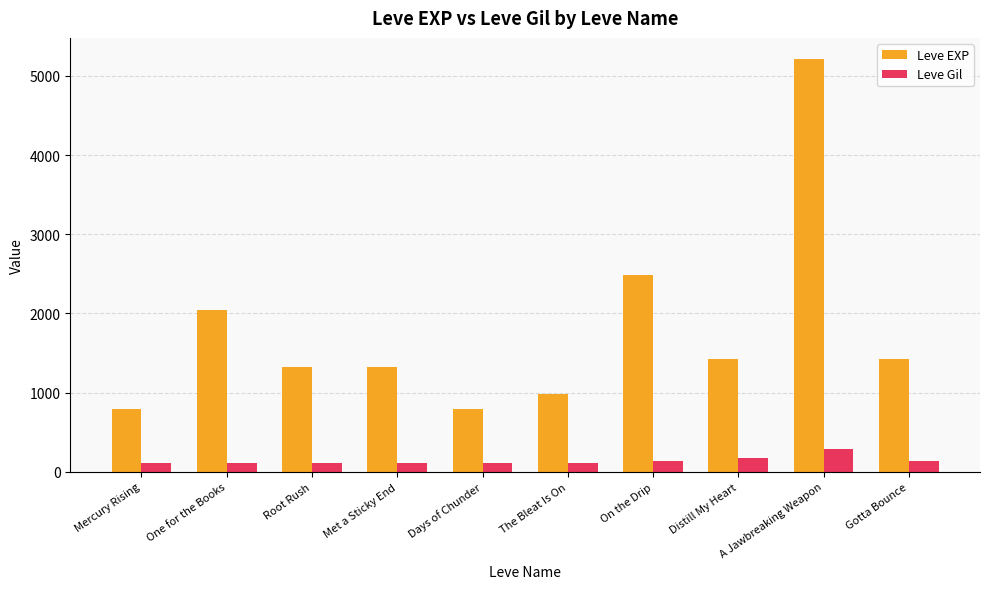

Is the value of Leve EXP at A Jawbreaking Weapon greater than the value of Leve Gil at Gotta Bounce?

Yes